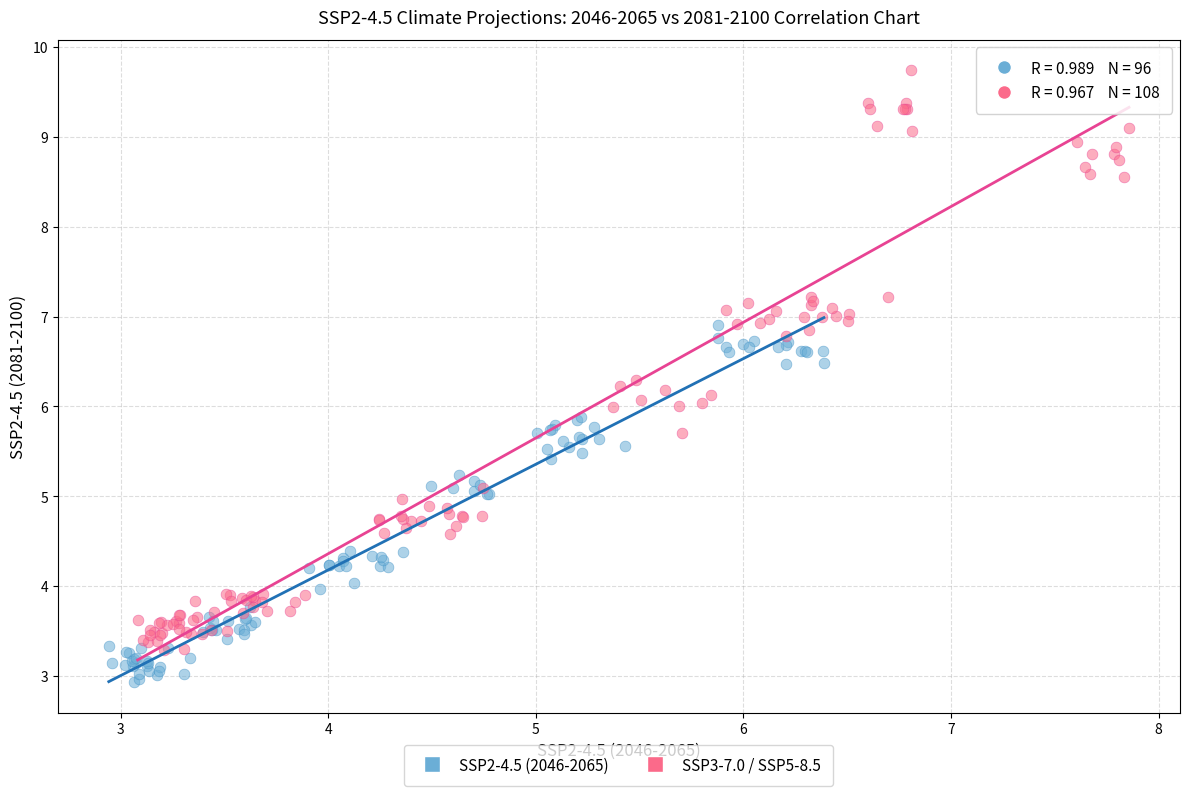

Which series has the widest spread of Y values?

SSP3-7.0 / SSP5-8.5